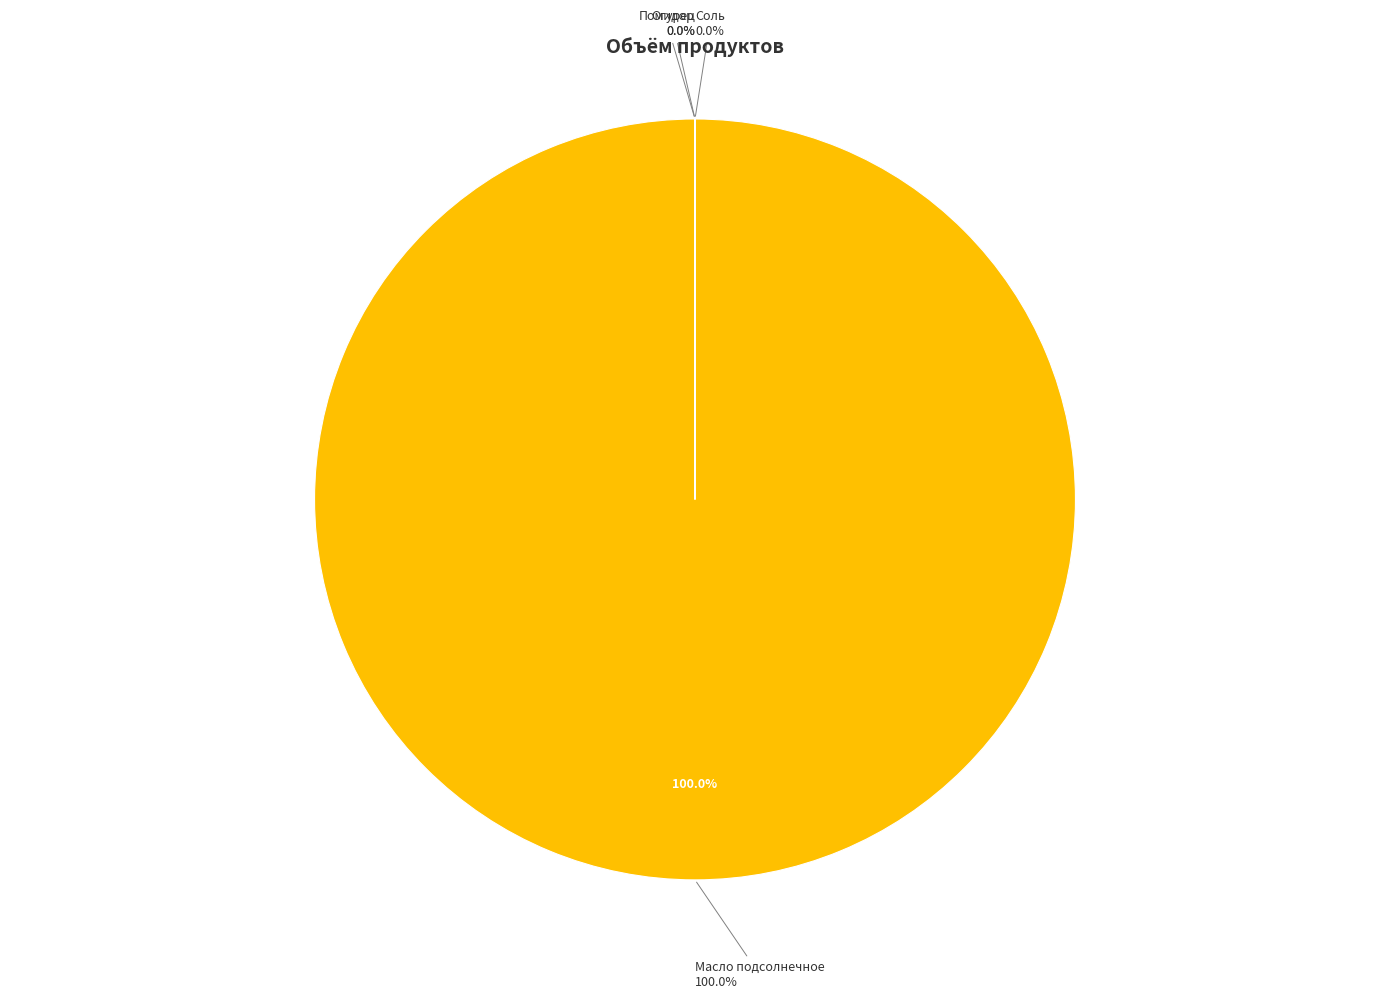

Count the number of slices in the pie.

4